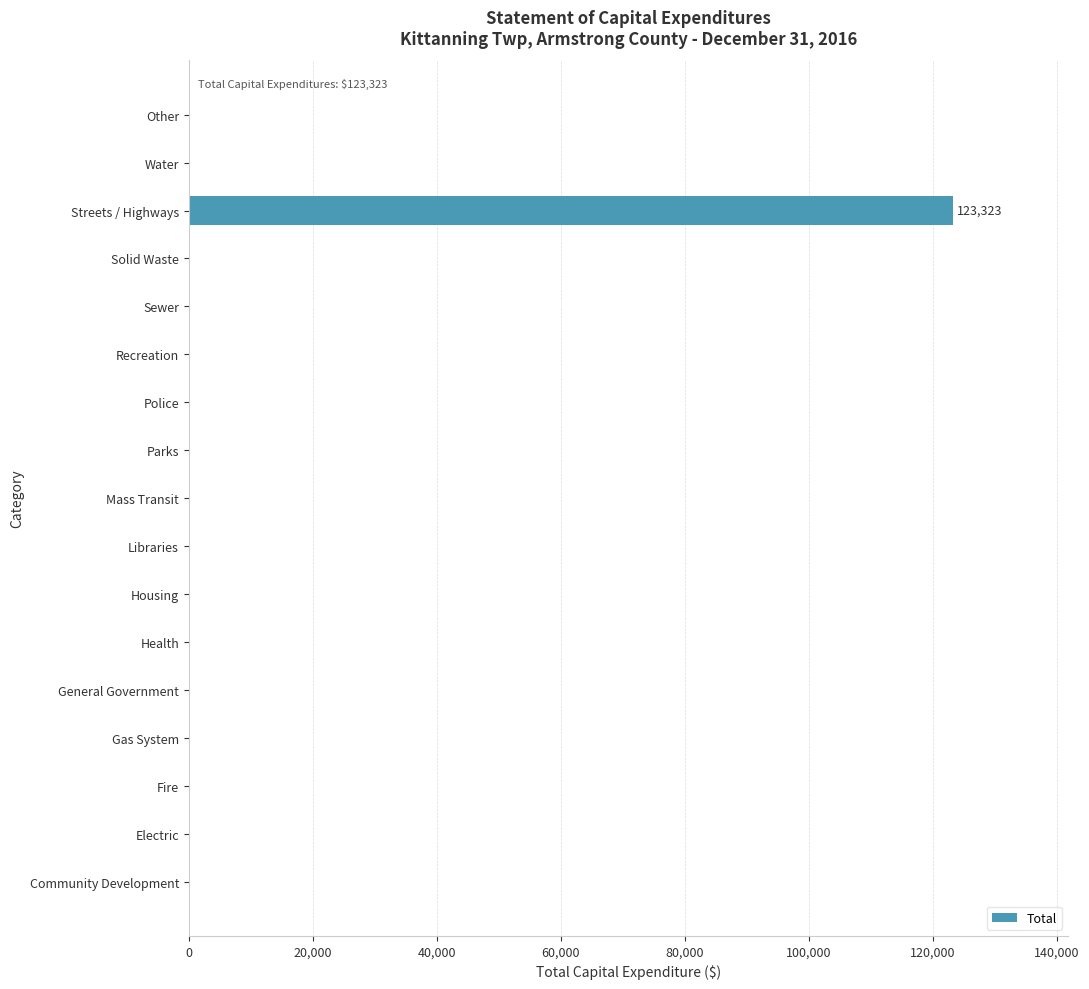

Does the chart contain stacked bars?

No